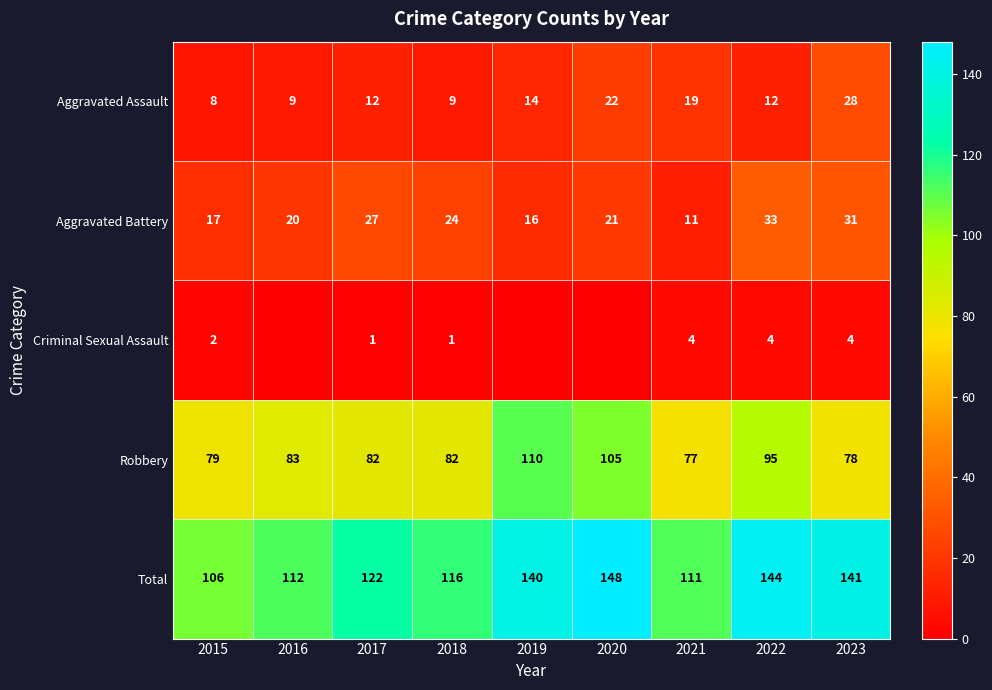

What is the total value across all series at 2020?

296